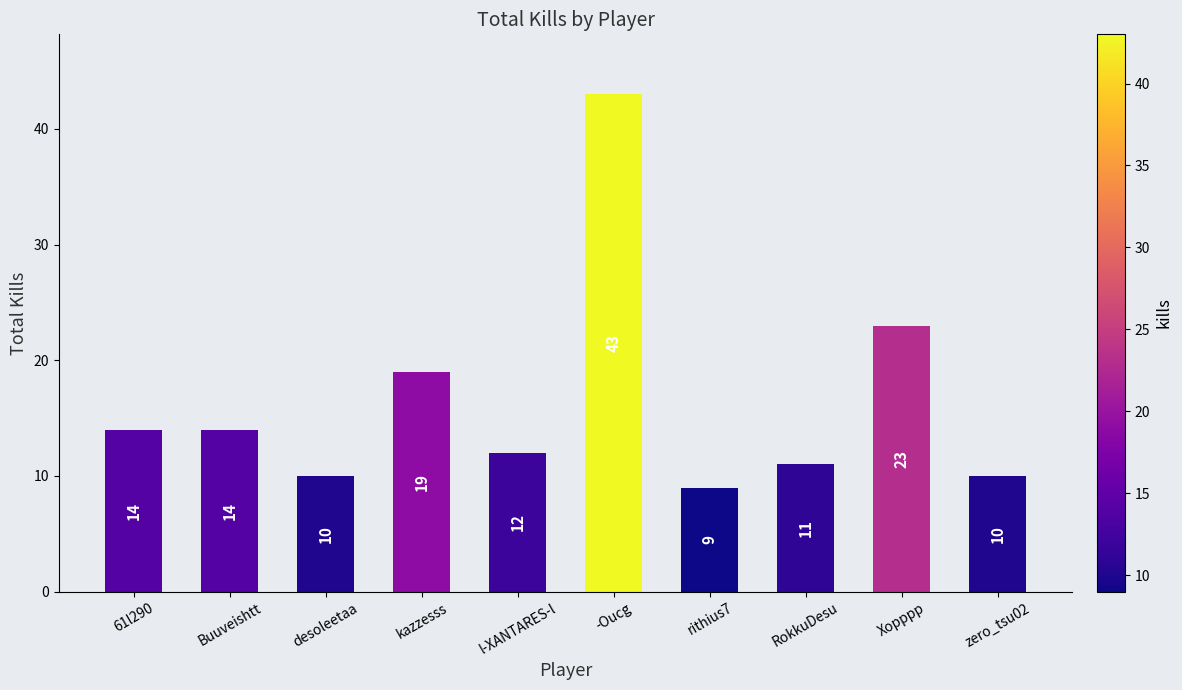

True or false: the data shows 12 at l-XANTARES-l.

True